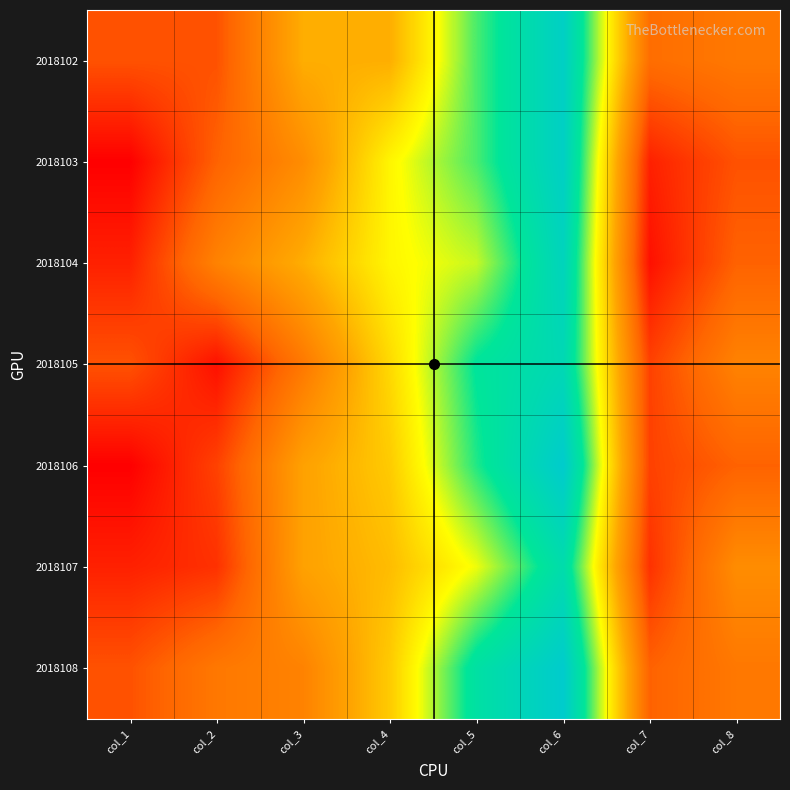

Reading left to right, what are all the values shown in this chart?

2018102: col_1=6	col_2=6	col_3=14	col_4=14	col_5=24	col_6=31	col_7=8	col_8=9
2018103: col_1=1	col_2=7	col_3=11	col_4=19	col_5=24	col_6=31	col_7=3	col_8=6
2018104: col_1=3	col_2=10	col_3=14	col_4=19	col_5=21	col_6=30	col_7=2	col_8=7
2018105: col_1=6	col_2=2	col_3=9	col_4=17	col_5=26	col_6=29	col_7=5	col_8=10
2018106: col_1=1	col_2=5	col_3=13	col_4=16	col_5=25	col_6=32	col_7=5	col_8=7
2018107: col_1=3	col_2=4	col_3=13	col_4=15	col_5=20	col_6=28	col_7=4	col_8=11
2018108: col_1=6	col_2=9	col_3=10	col_4=16	col_5=27	col_6=32	col_7=7	col_8=9